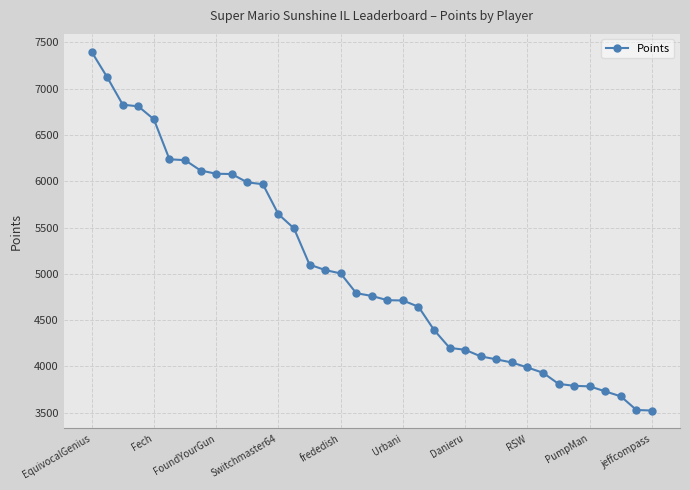

What is the greatest value displayed?

7398